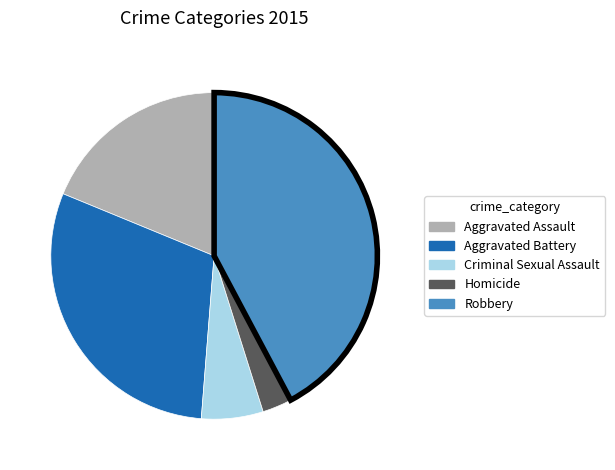

The Criminal Sexual Assault slice represents 15% of the pie. True or false?

False